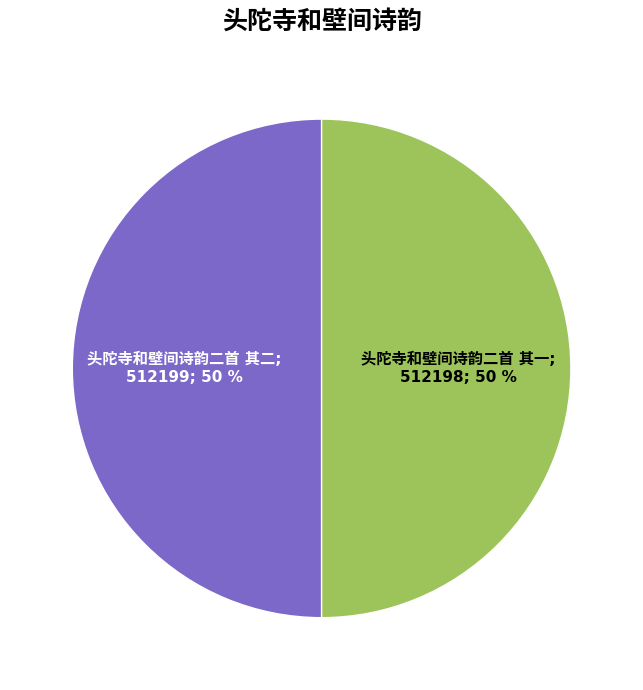

To the nearest percent, what is the average slice percentage?

50%